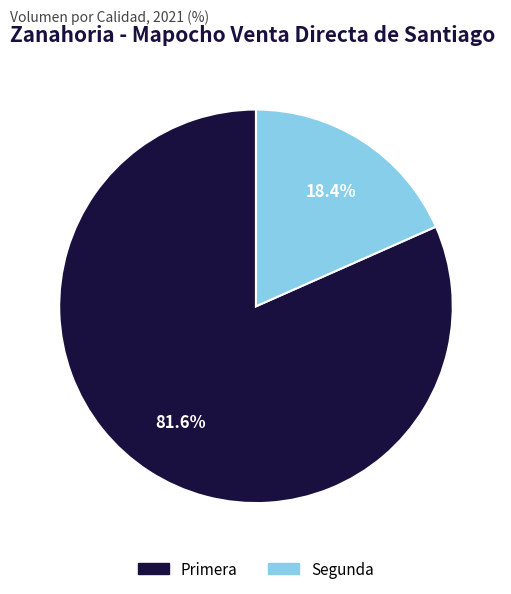

Does Primera represent more than half of the total?

Yes